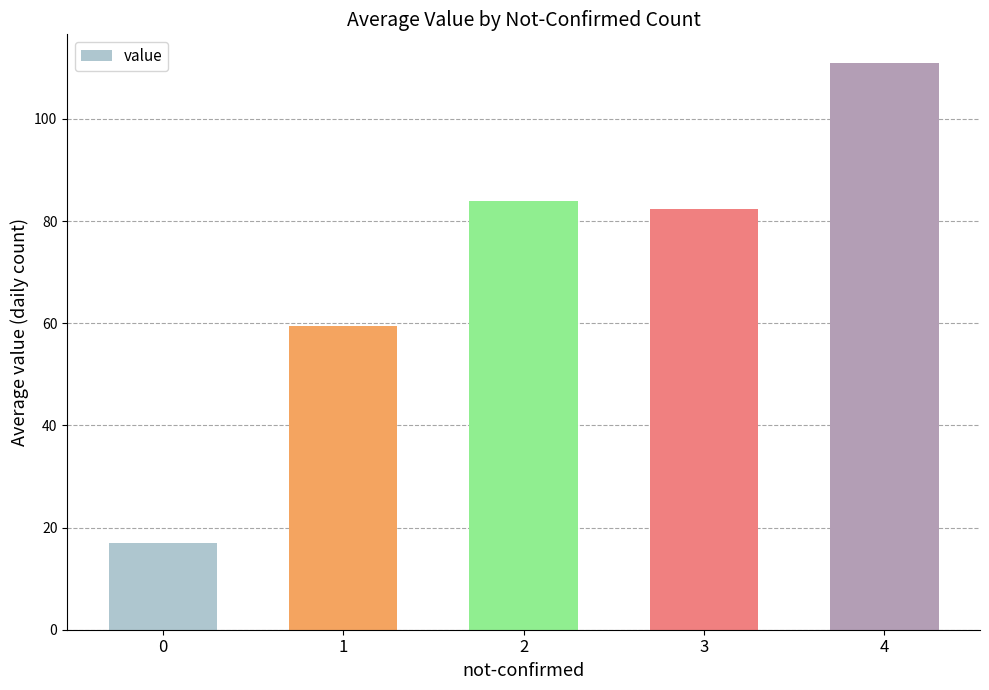

True or false: the data shows 52.1 at 2.

False